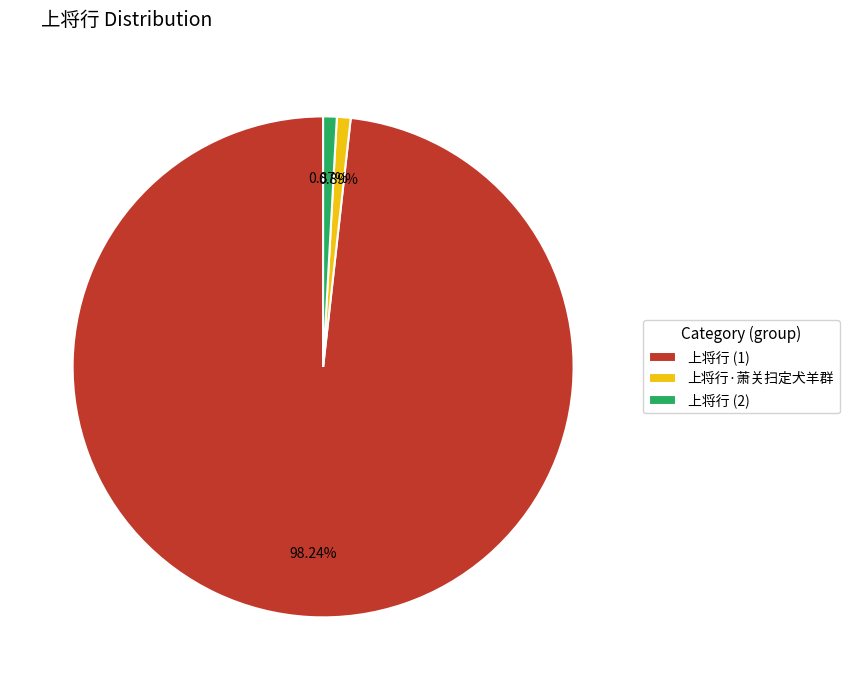

Does 上将行 (2) account for over 50% of the chart?

No